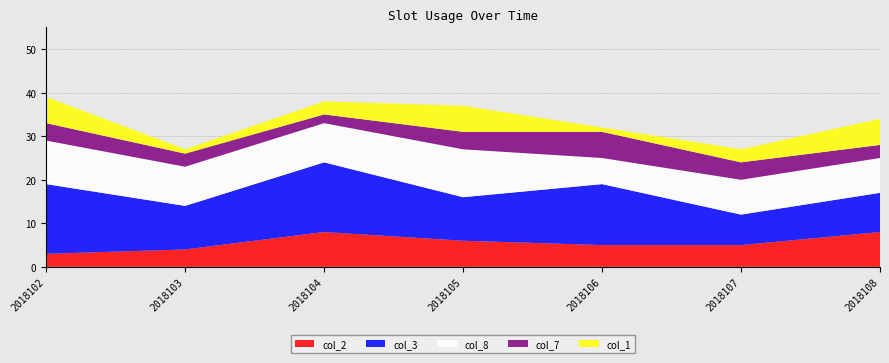

Which series has the largest total across all categories?

col_3